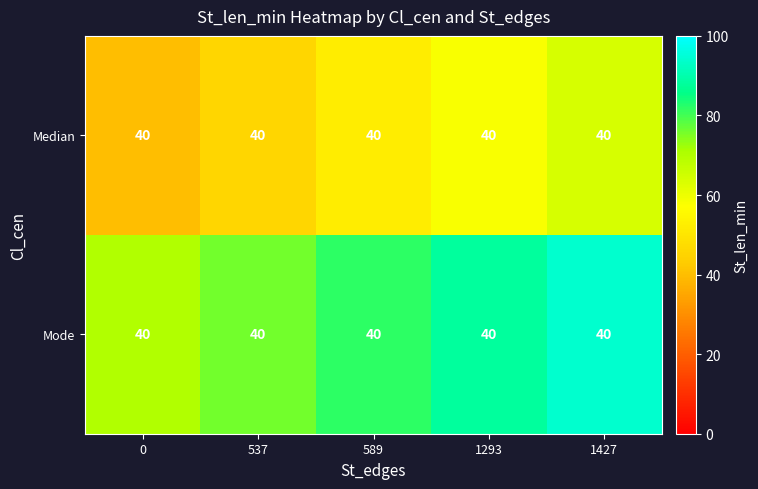

At which label does Median reach its peak?

1427